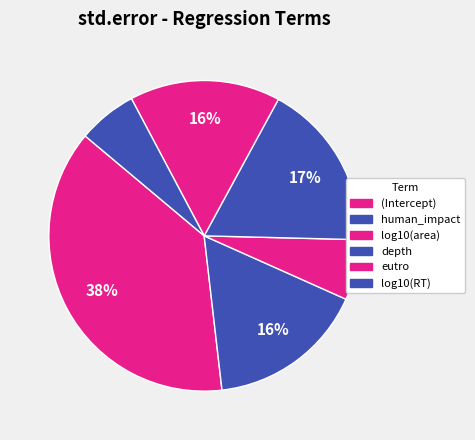

Which category has the smallest portion of the pie?

log10(RT)